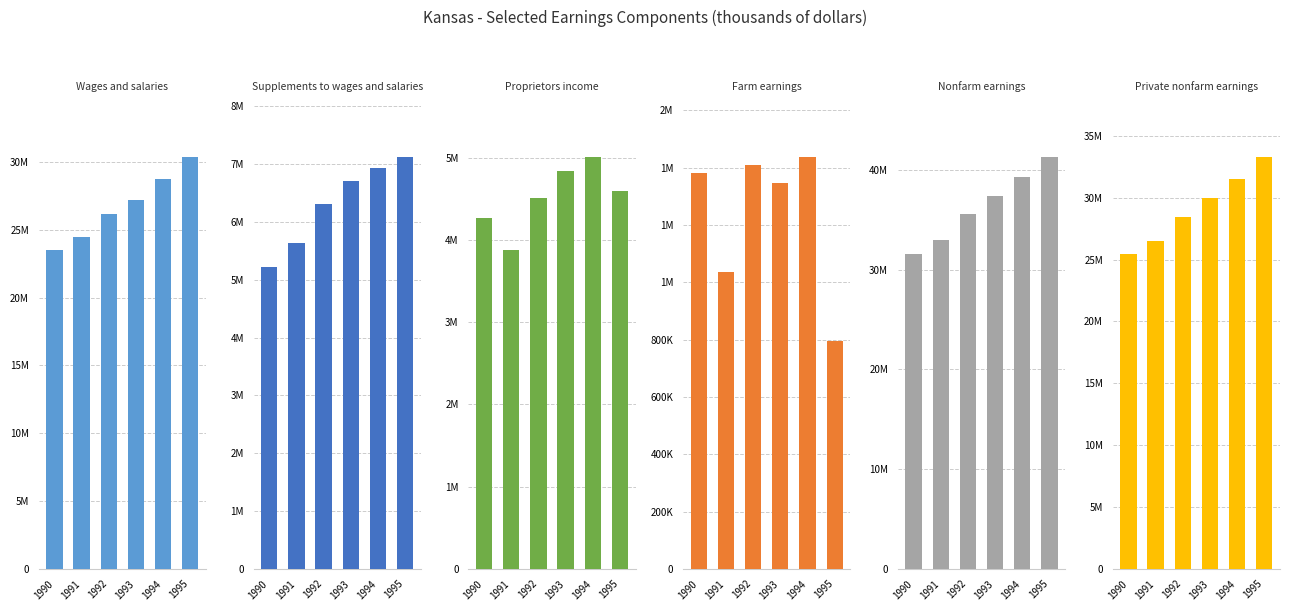

Reading left to right, what are all the values shown in this chart?

Wages and salaries: 1990=23494096	1991=24501979	1992=26170654	1993=27209319	1994=28754189	1995=30336720
Supplements to wages and salaries: 1990=5224460	1991=5639498	1992=6317515	1993=6698926	1994=6938043	1995=7115776
Proprietors income: 1990=4273423	1991=3883827	1992=4516220	1993=4839902	1994=5006843	1995=4597037
Farm earnings: 1990=1382703	1991=1034702	1992=1408332	1993=1346265	1994=1435830	1995=794242
Nonfarm earnings: 1990=31609276	1991=32990602	1992=35596057	1993=37401882	1994=39263245	1995=41255291
Private nonfarm earnings: 1990=25464936	1991=26492033	1992=28463798	1993=29962681	1994=31491178	1995=33268303